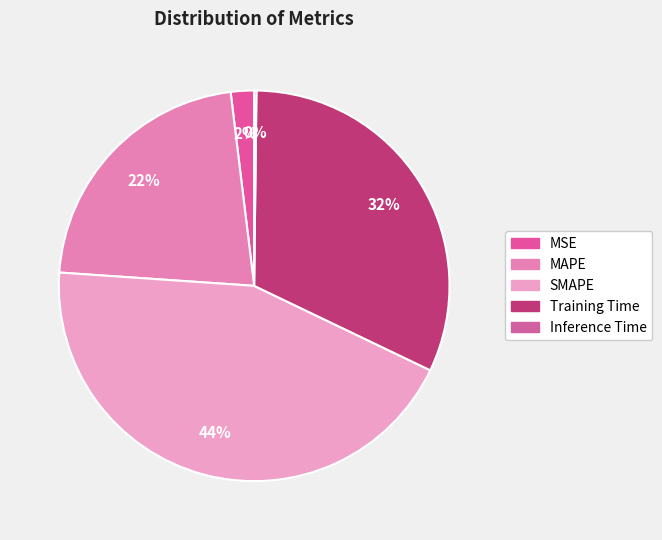

Is there any slice that represents more than half of the pie?

No